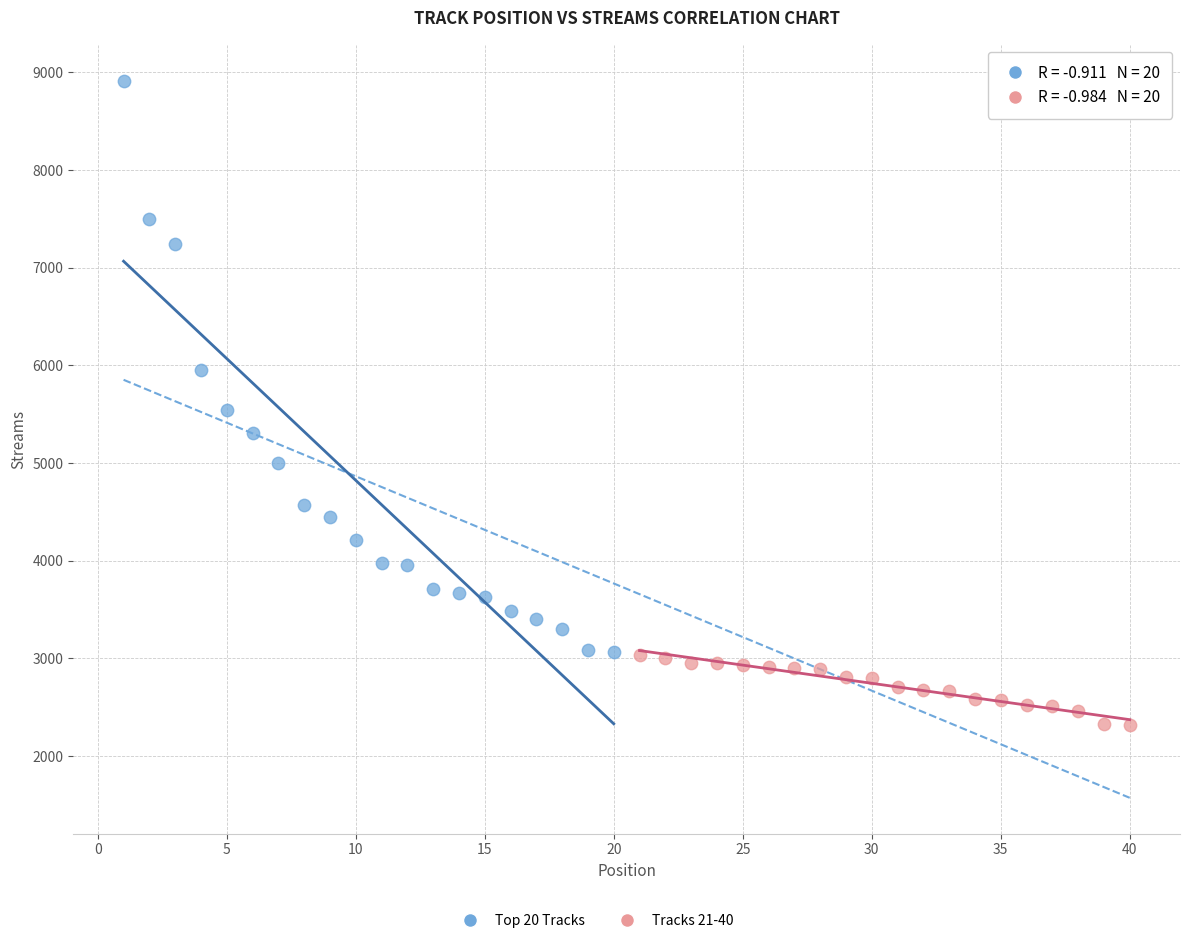

Which series has the largest Y range (max minus min)?

Top 20 Tracks